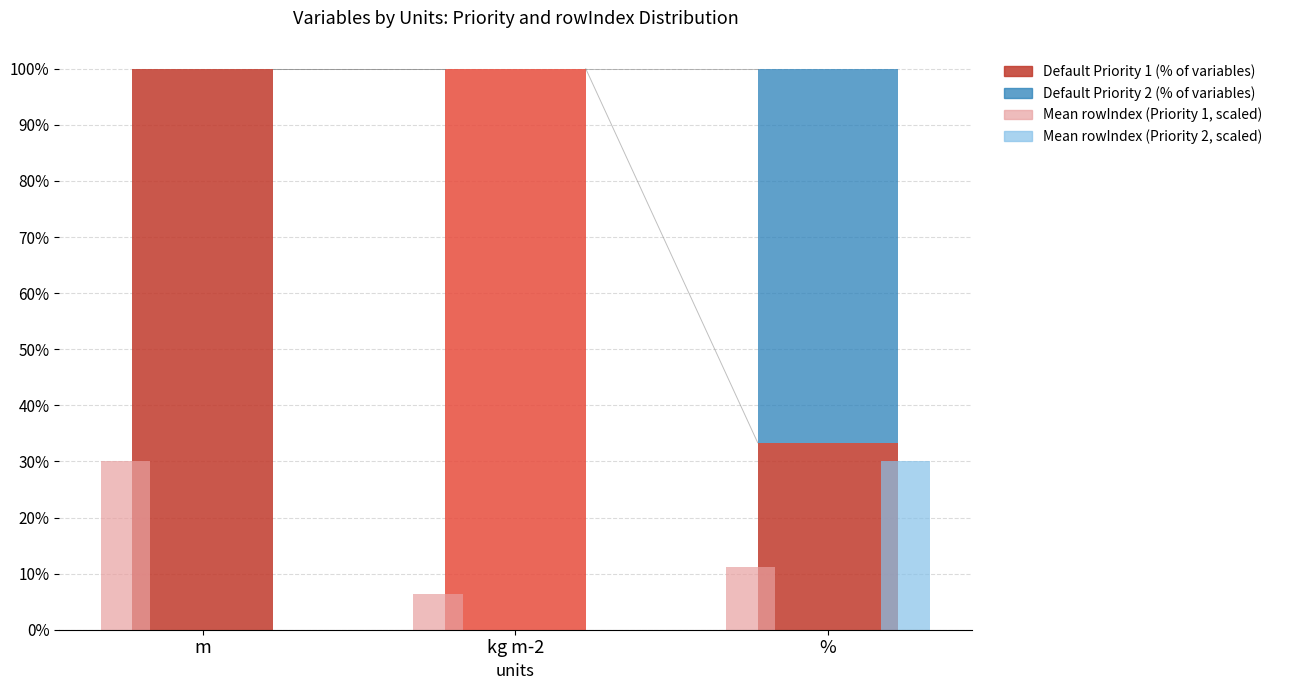

What is the label of the 1st bar from the left?

m